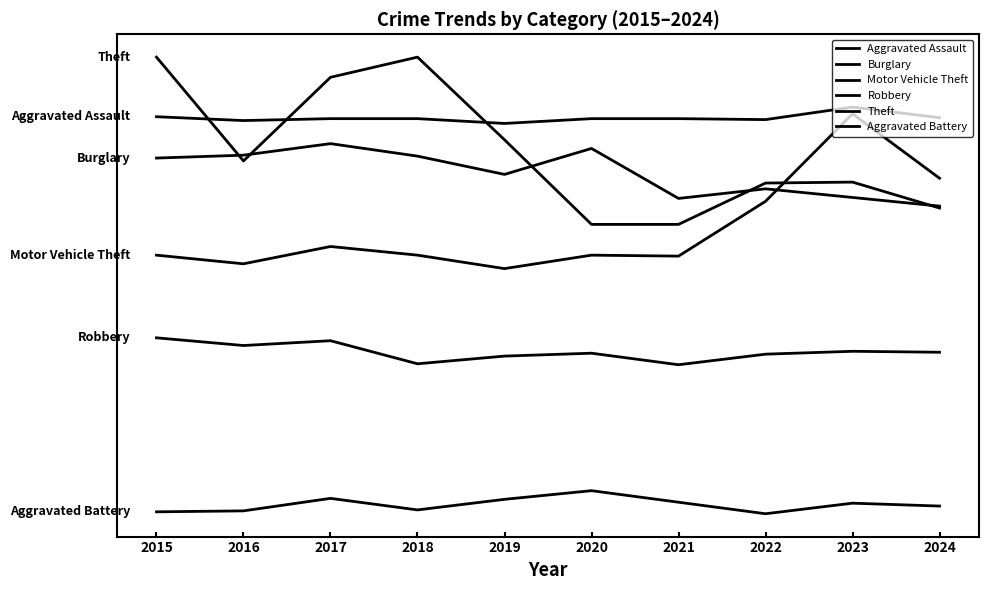

Does the chart have visible grid lines?

No